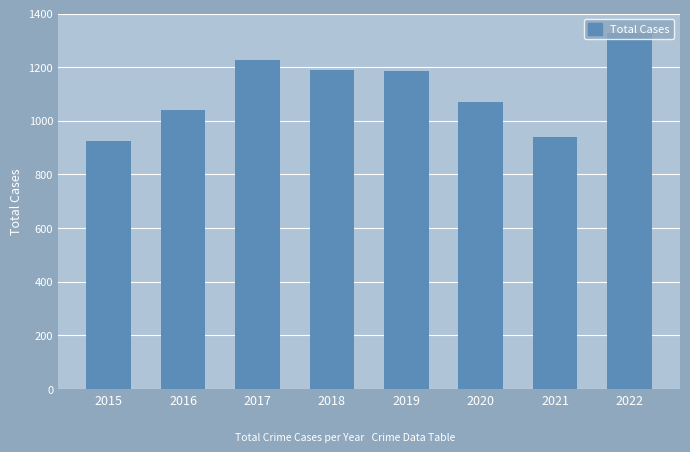

How many series are shown in this chart?

1